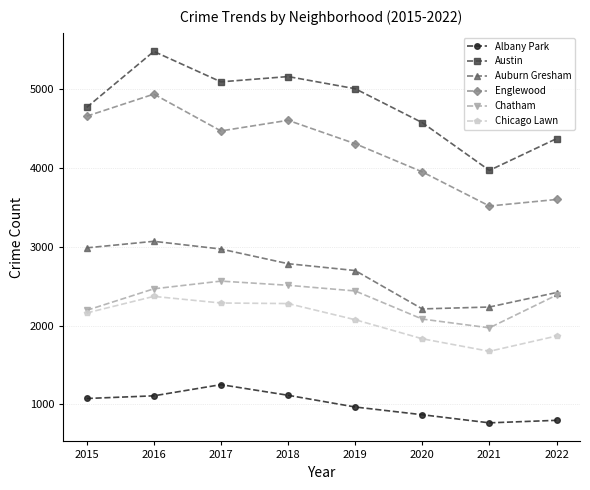

What is the value of the Chicago Lawn point at the 8th from the left?

1869